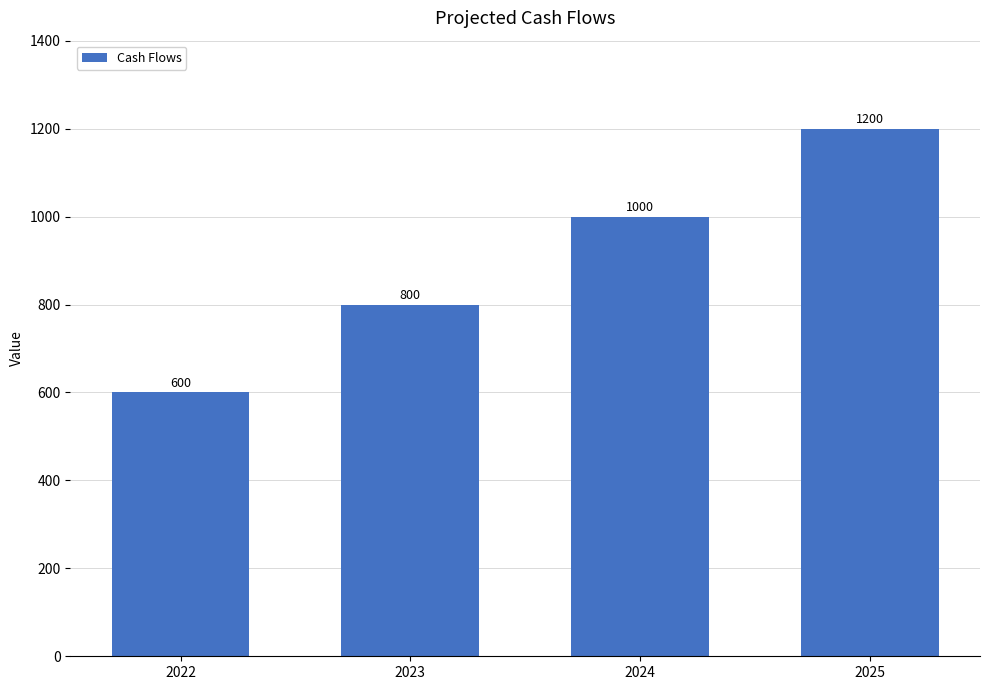

Reading right to left, extract all data points from this chart.

1200	1000	800	600